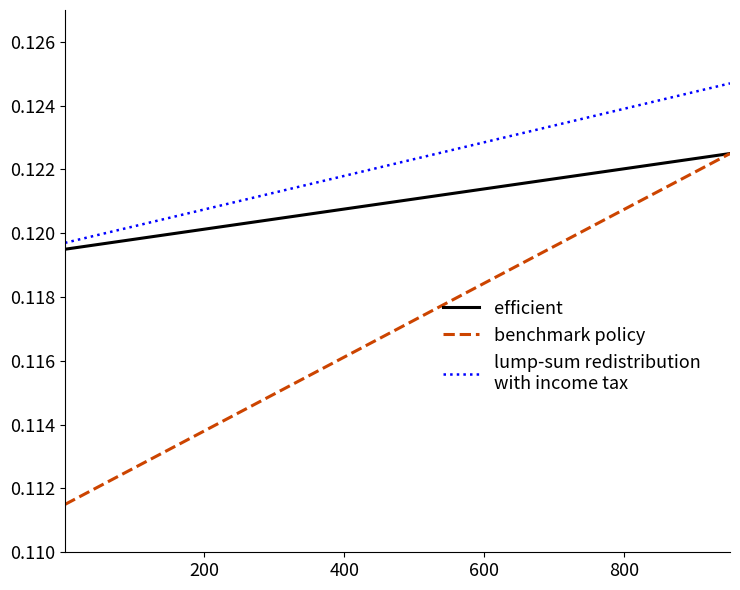

How many lines are shown in the chart?

3